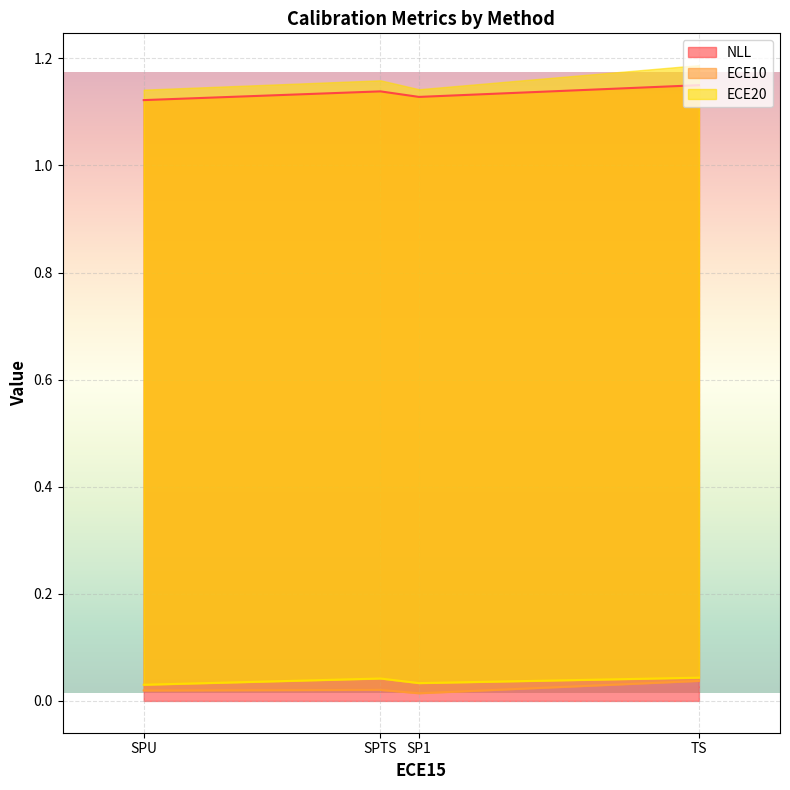

List the labels in order of NLL value, smallest first.

SPU, SP1, SPTS, TS